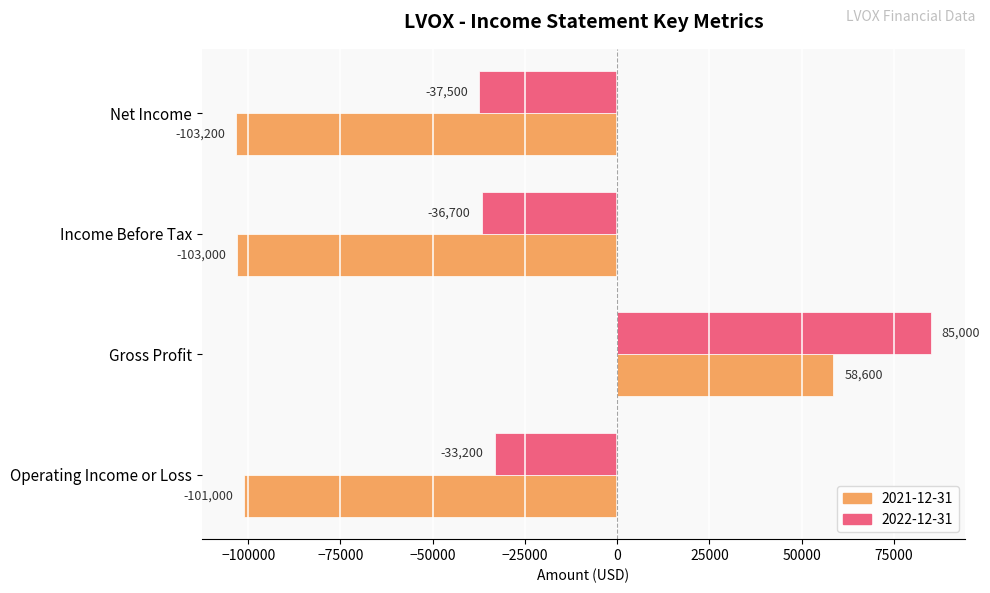

Which series has the largest range (max minus min)?

2021-12-31